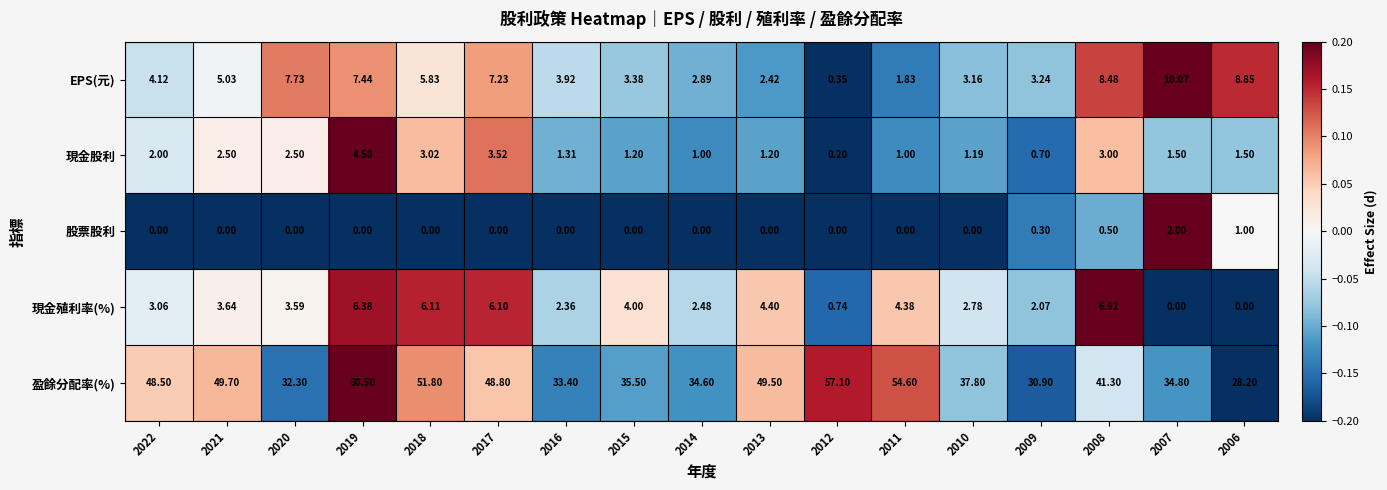

What is the difference between the highest and lowest values at 2012?

57.1